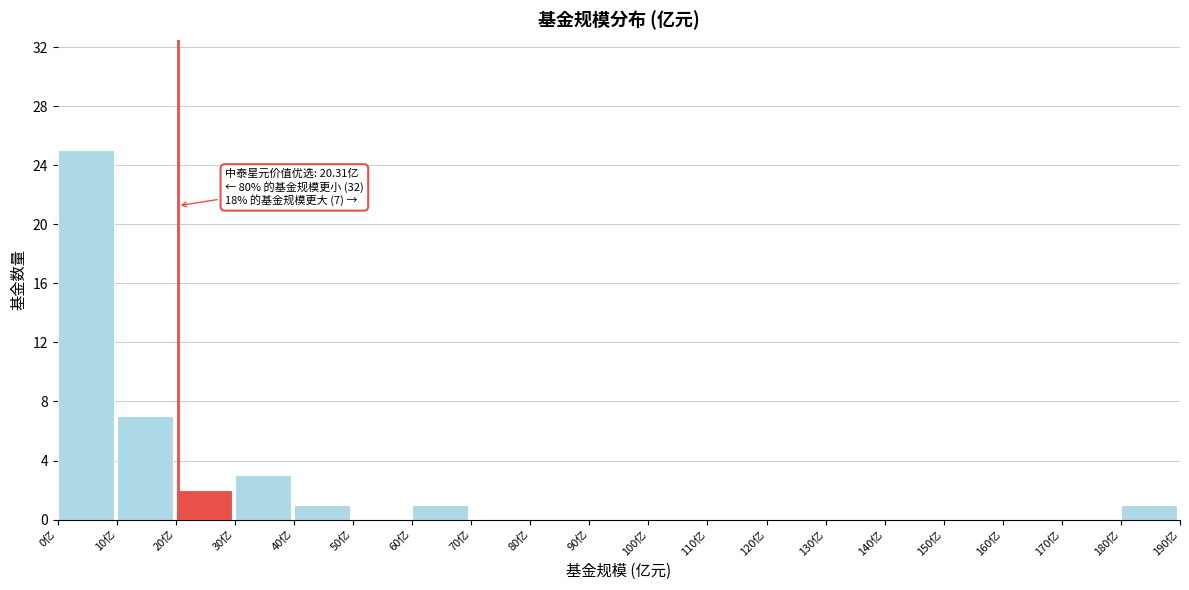

Which range on the x-axis has the tallest bar?

0 to 10